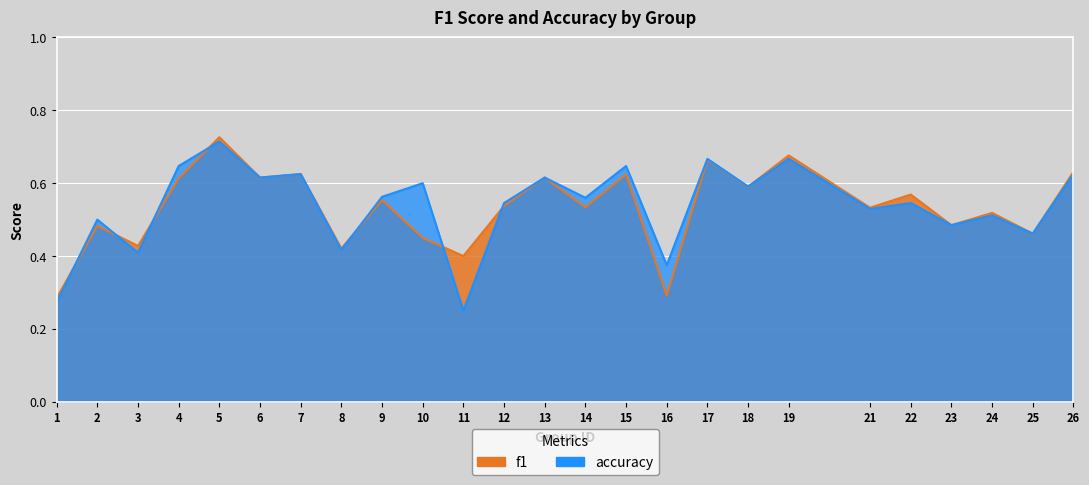

True or false: f1 has more than 2 interior local peaks.

True